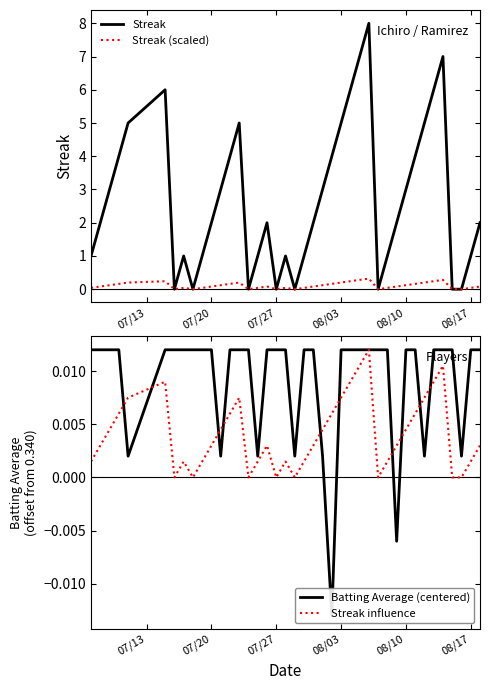

What is the maximum value for Streak (scaled)?

0.3